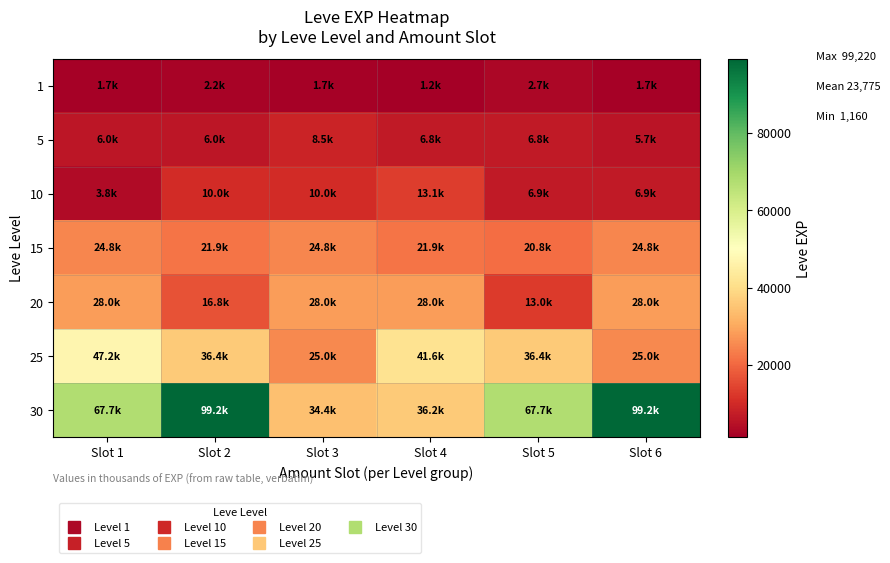

How many series are shown in this chart?

7